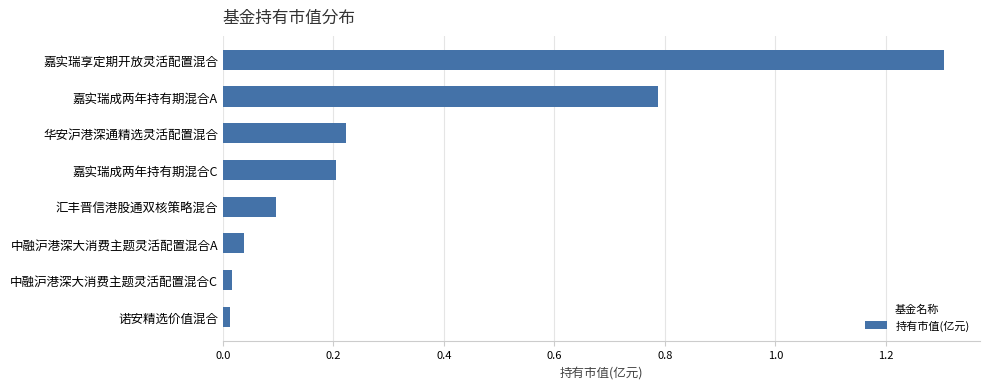

Which label corresponds to the largest value in the chart?

嘉实瑞享定期开放灵活配置混合